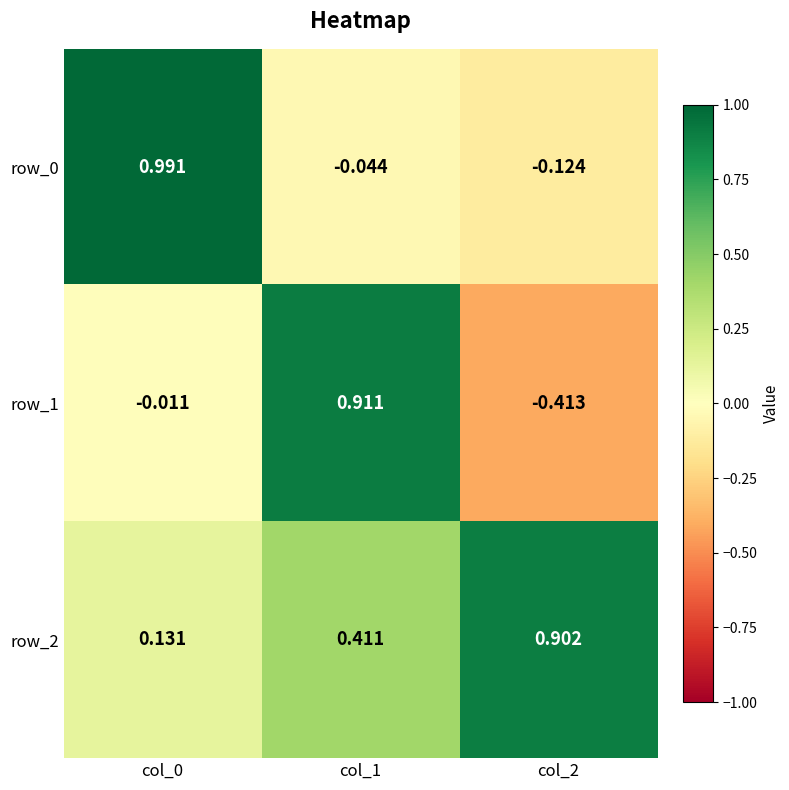

Is the value of row_2 at col_2 greater than the value of row_1 at col_1?

No